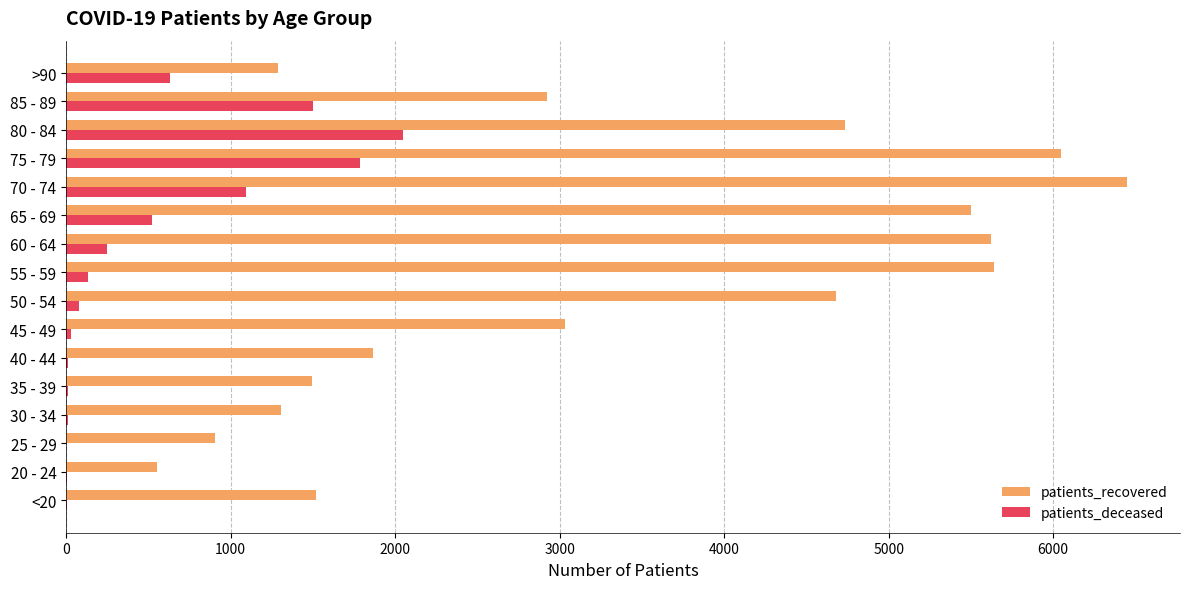

Is the value of patients_deceased at <20 greater than the value of patients_recovered at >90?

No